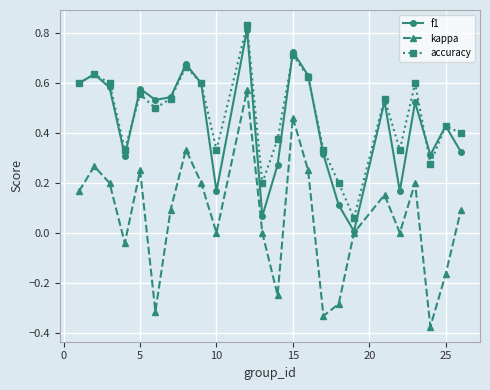

How many interior local peaks does the f1 series have?

8